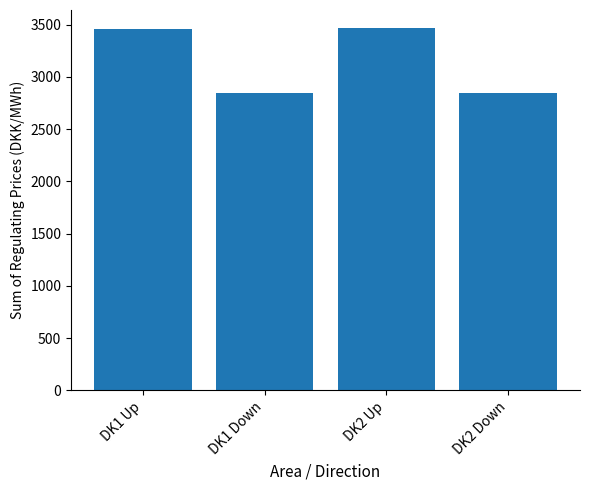

What is the value of the 1st bar from the left?

3455.1